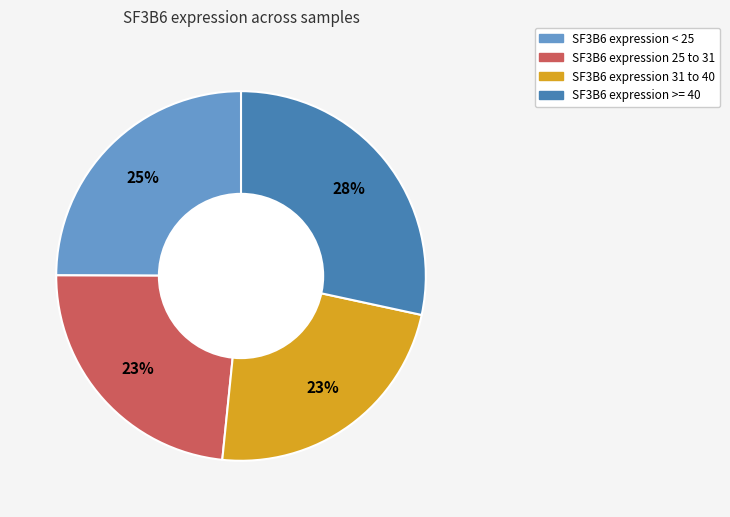

Does any single category account for the majority?

No